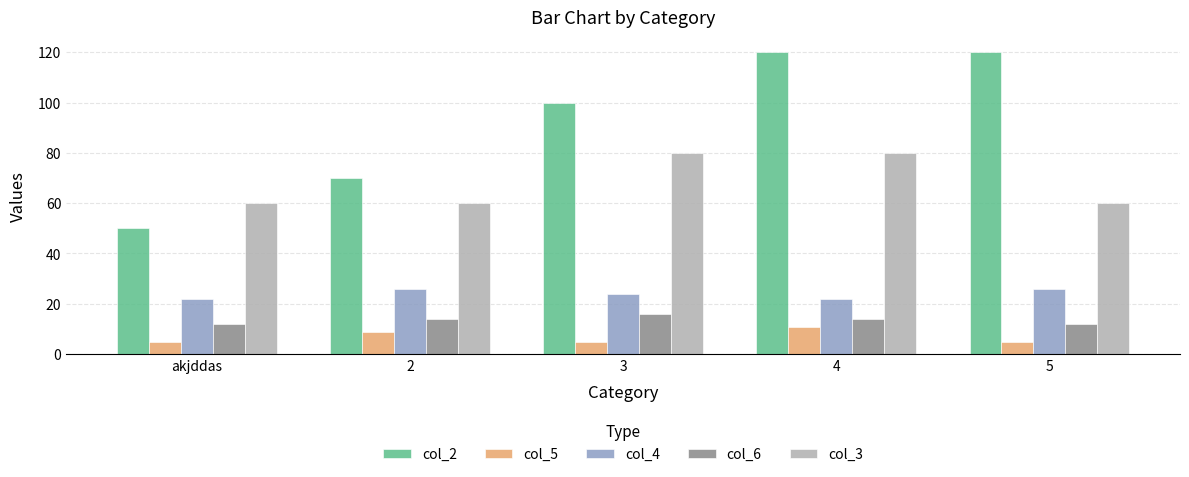

How many bars are there in each group?

5